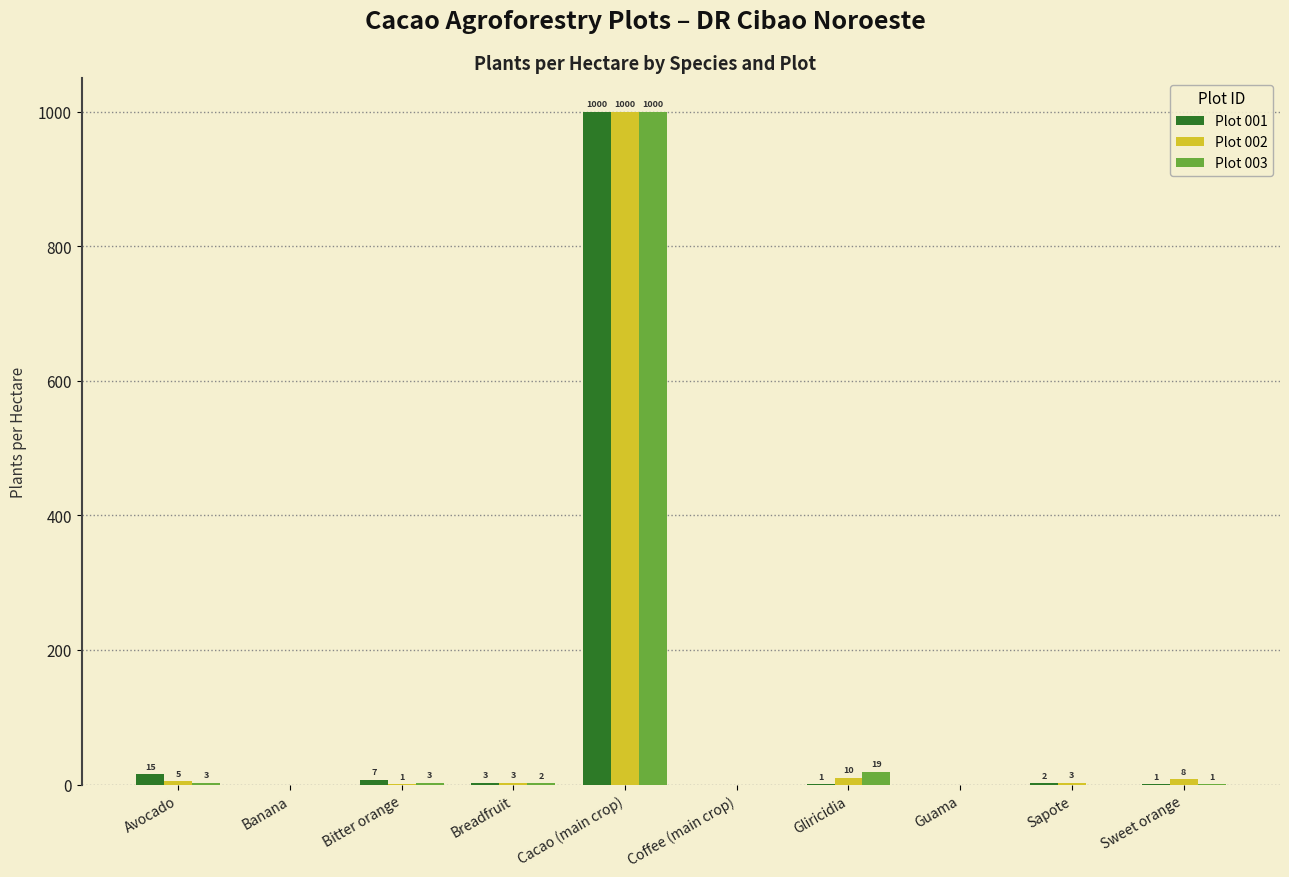

At which label is Plot 003 closest to 500?

Gliricidia